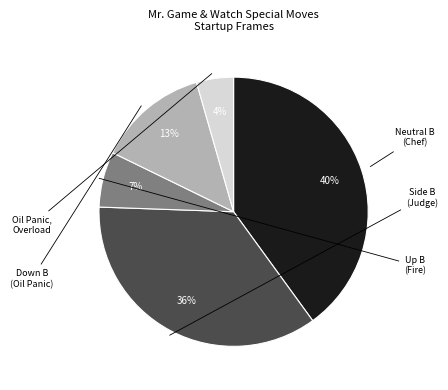

To the nearest percent, what is the difference between the largest and smallest slice percentages?

36%